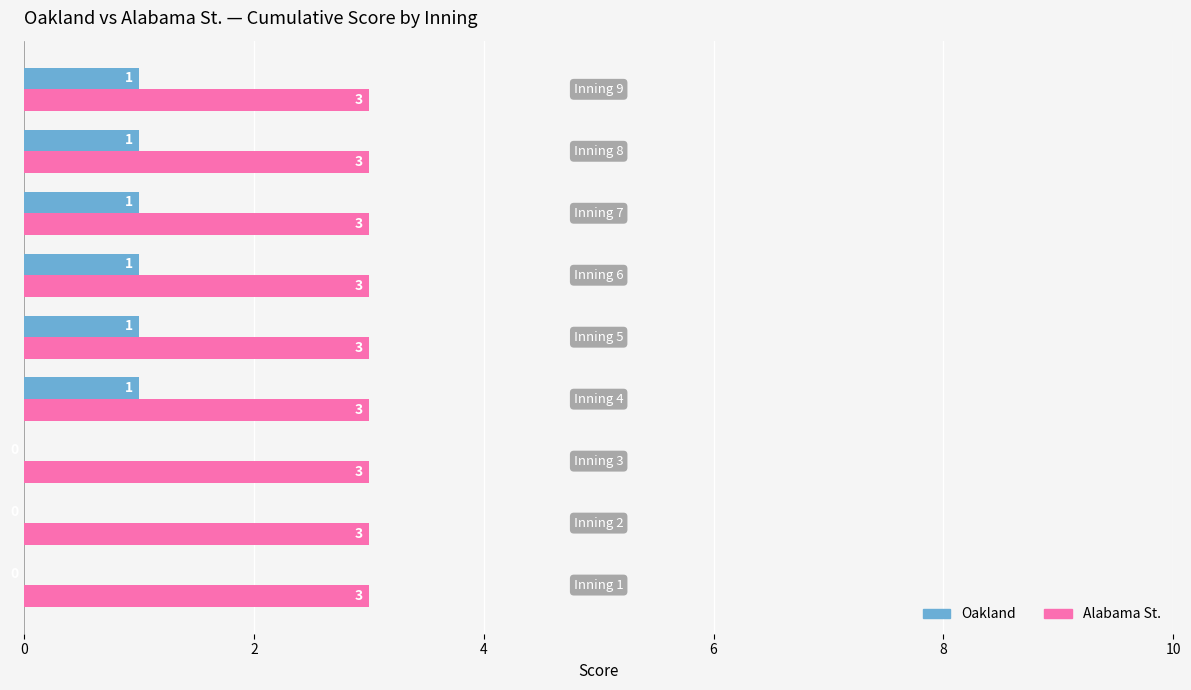

What is the sum of all Oakland values?

6